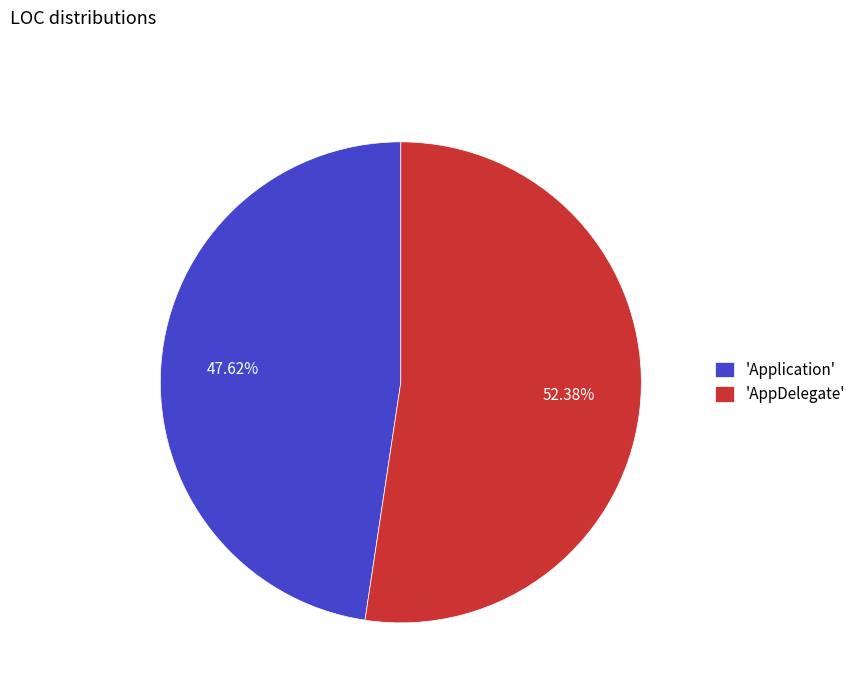

What is the smallest slice in the pie chart?

'Application'